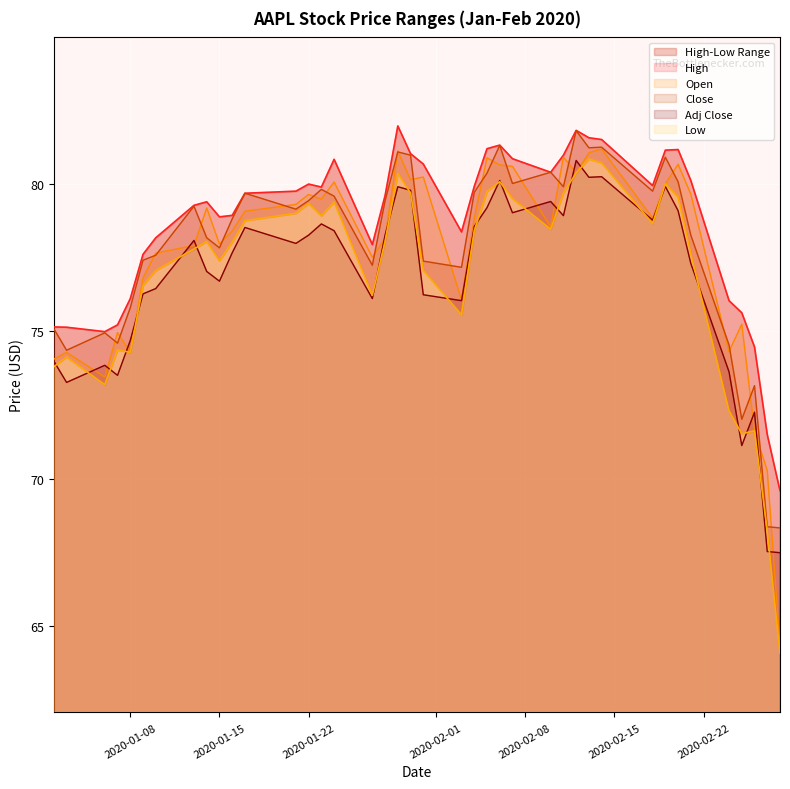

What is the maximum value for Open?

81.2